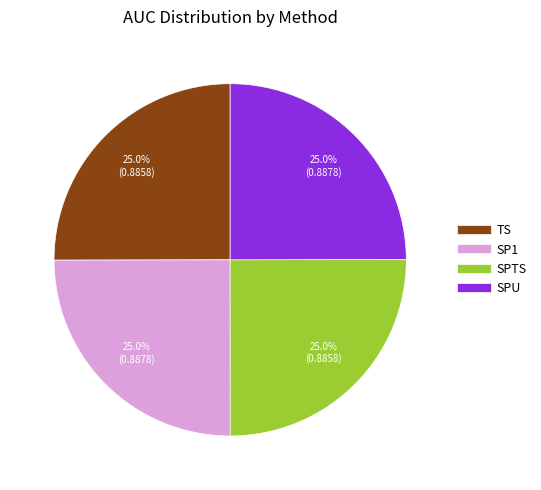

Does SPU represent more than half of the total?

No